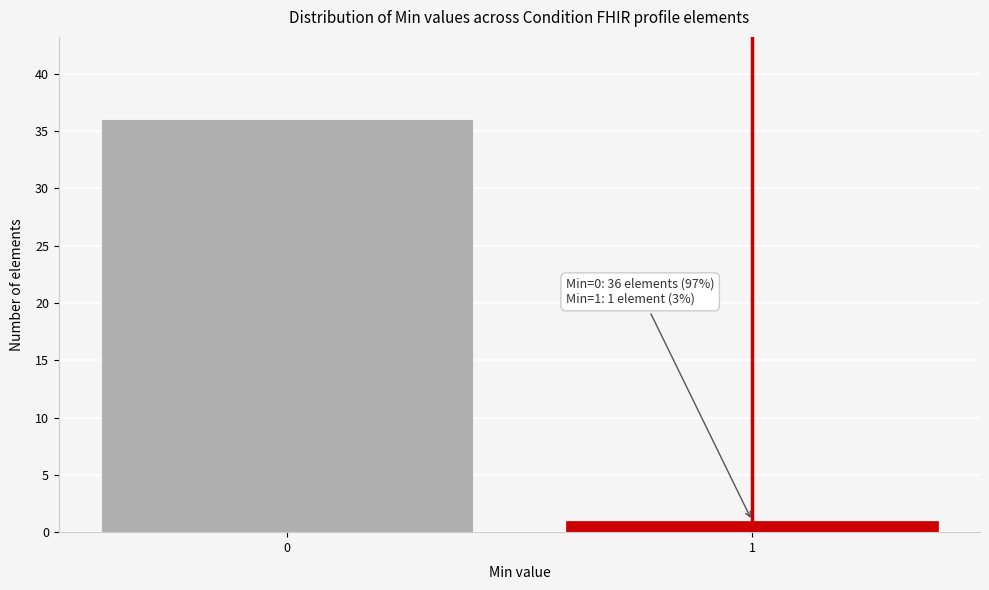

Reading left to right, what are all the values shown in this chart?

0=36	1=1